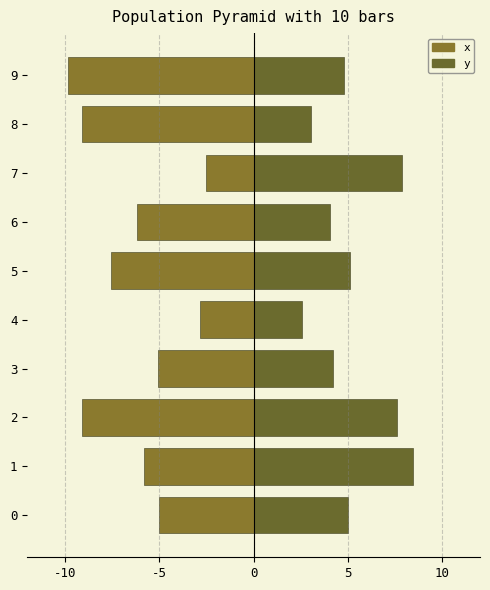

What are all the series names shown in the legend?

x, y